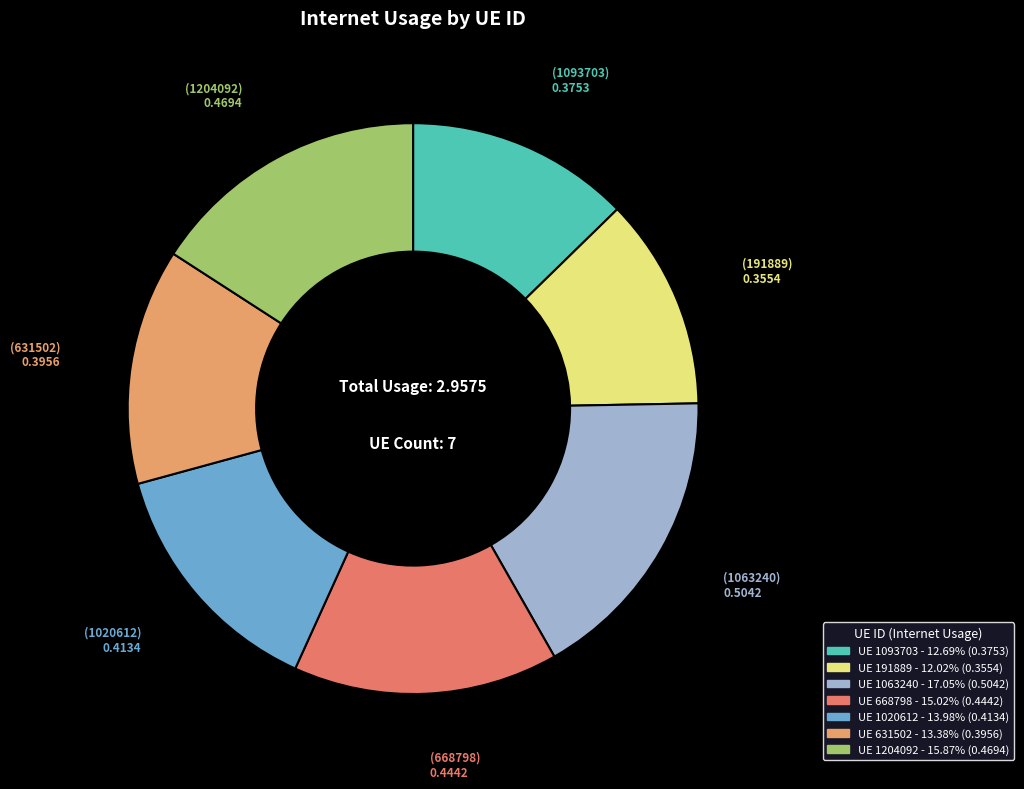

How many segments does this pie chart have?

7